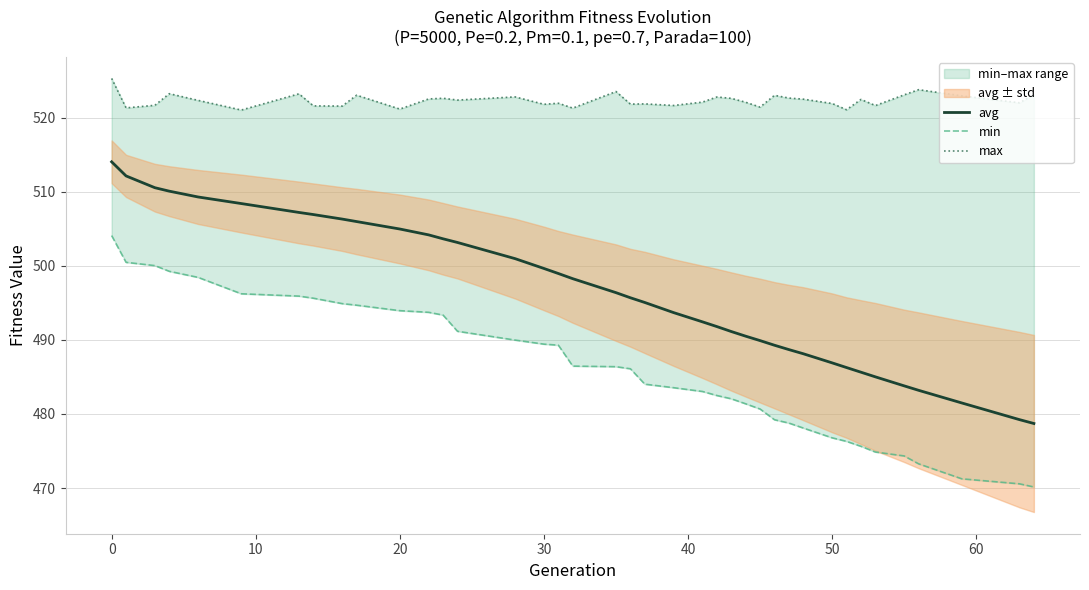

What is the minimum value for avg?

478.7